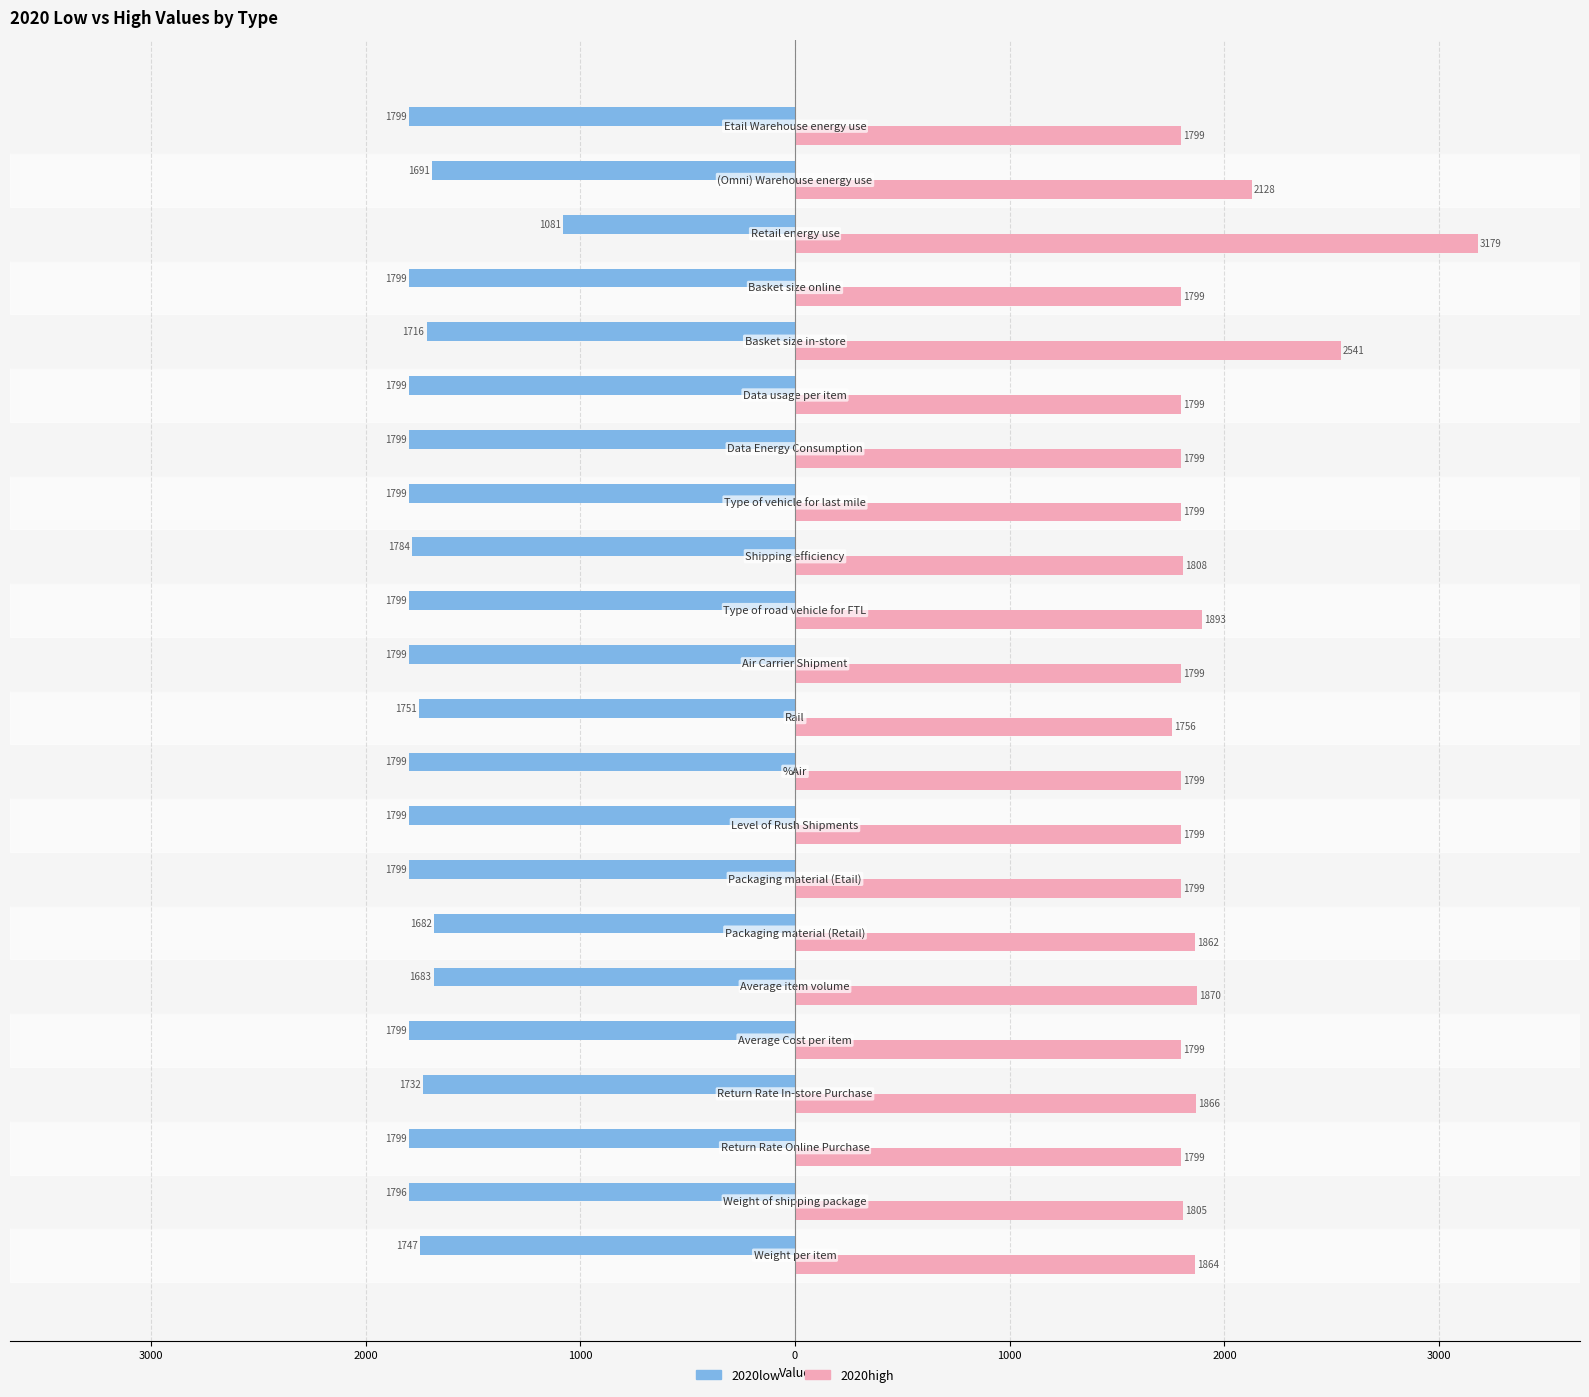

What are all the series names shown in the legend?

2020low, 2020high